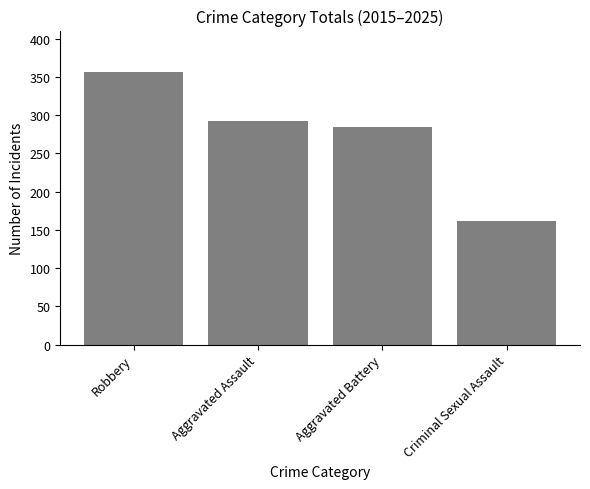

Reading right to left, what are all the values shown in this chart?

162	285	292	357